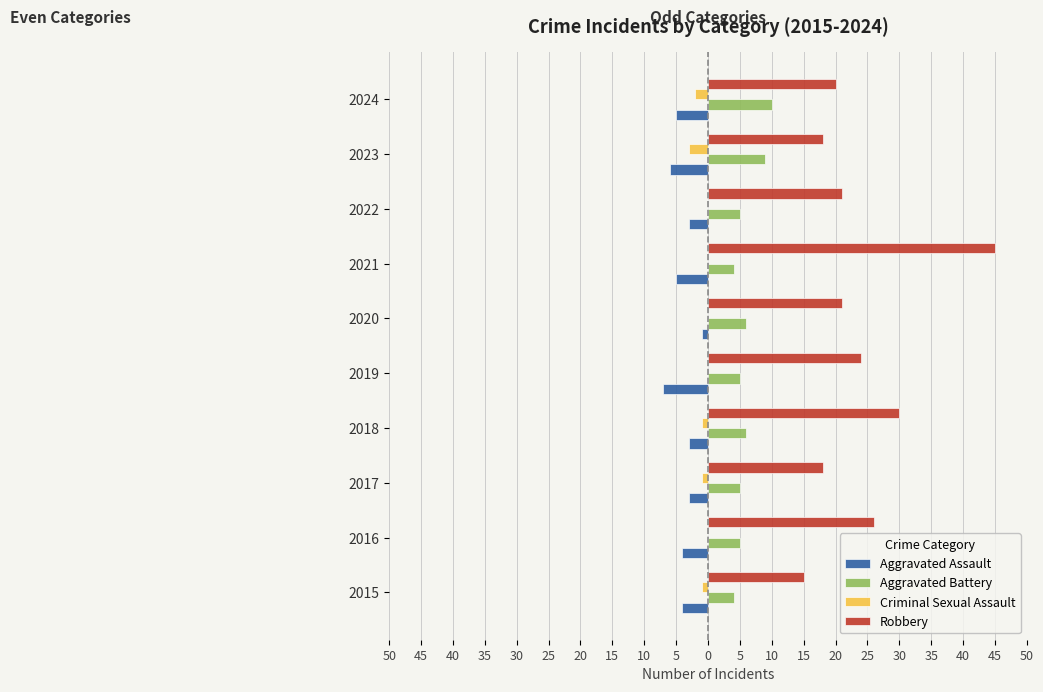

What are all the series names shown in the legend?

Aggravated Assault, Aggravated Battery, Criminal Sexual Assault, Robbery